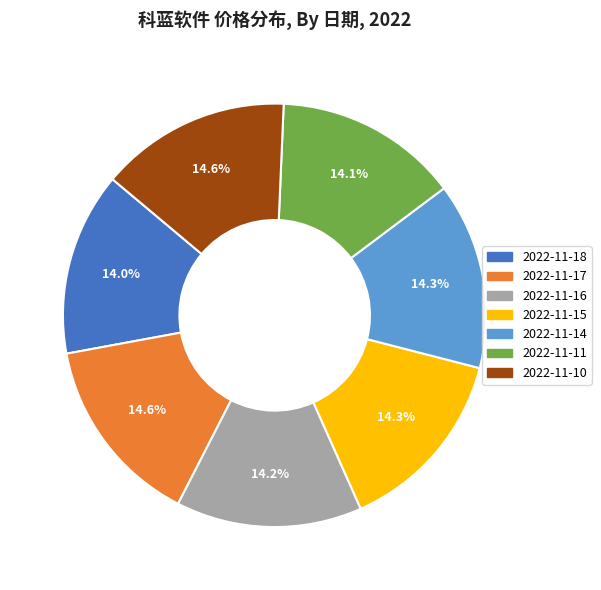

Combined, what portion of the pie is 2022-11-18 and 2022-11-10?

28.6%